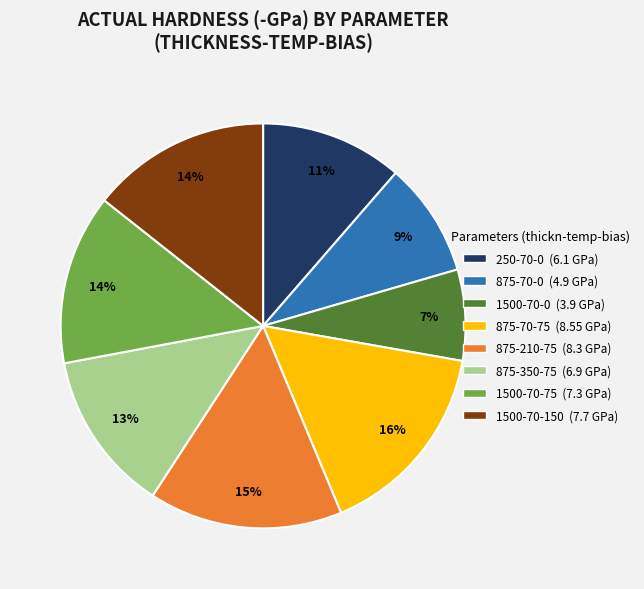

Is 875-210-75 the majority of the pie?

No